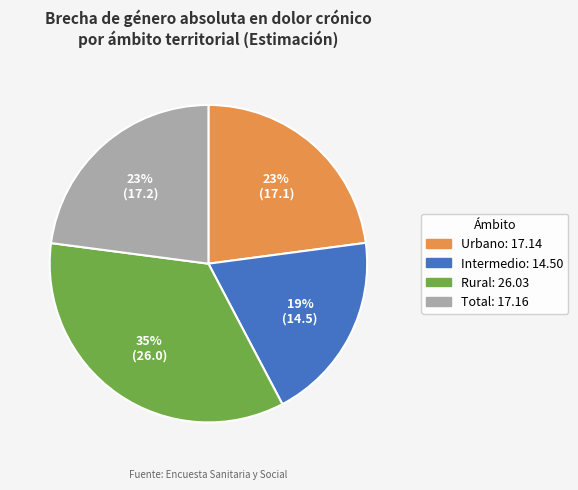

Is it true that Total is 33% of the pie?

False